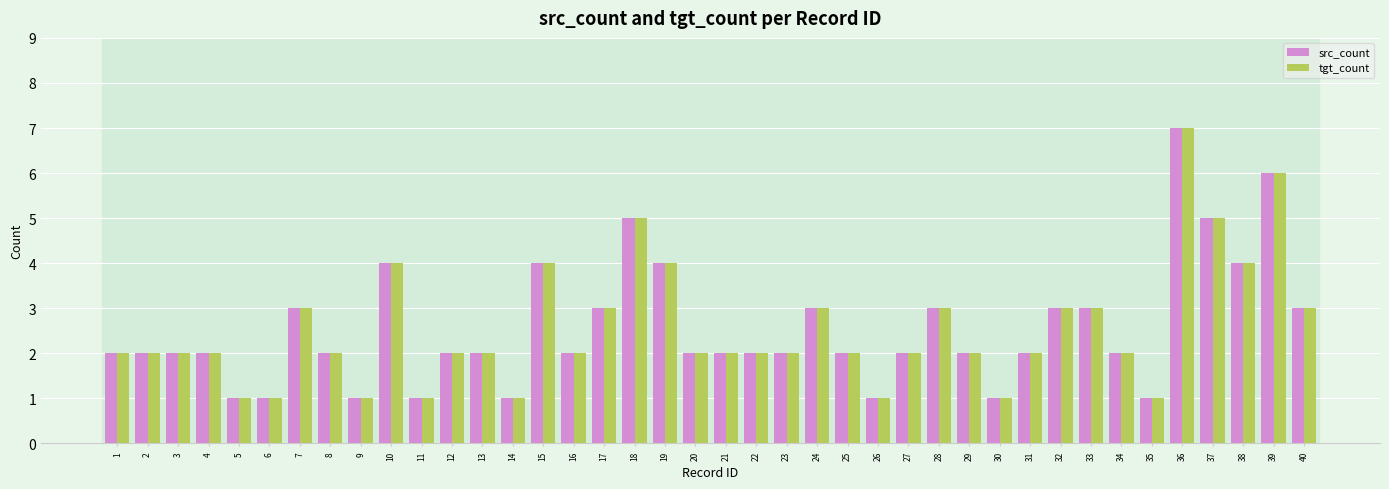

Which label corresponds to the largest value in the chart?

36